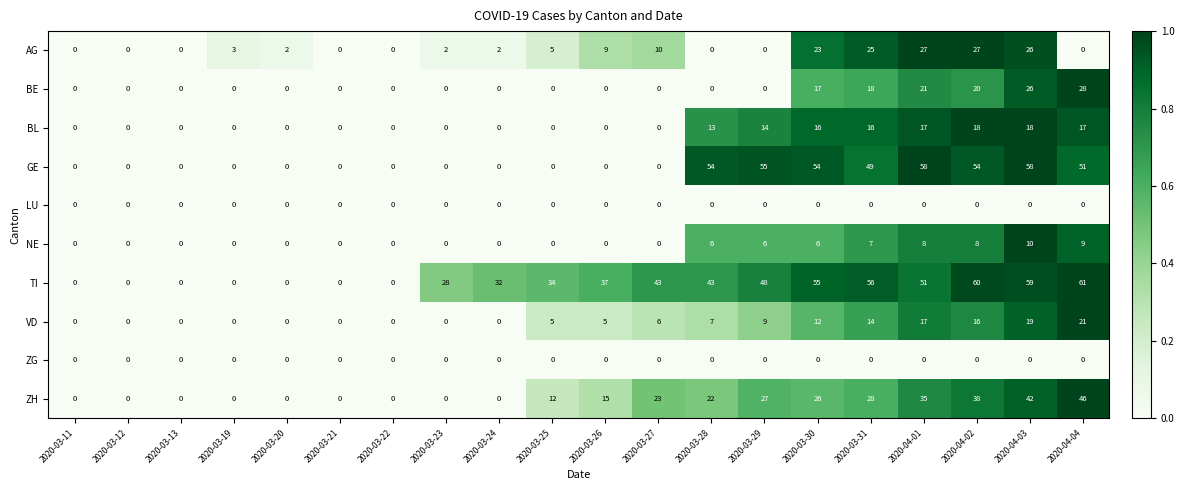

Is it true that BE equals -17 at 2020-03-22?

False